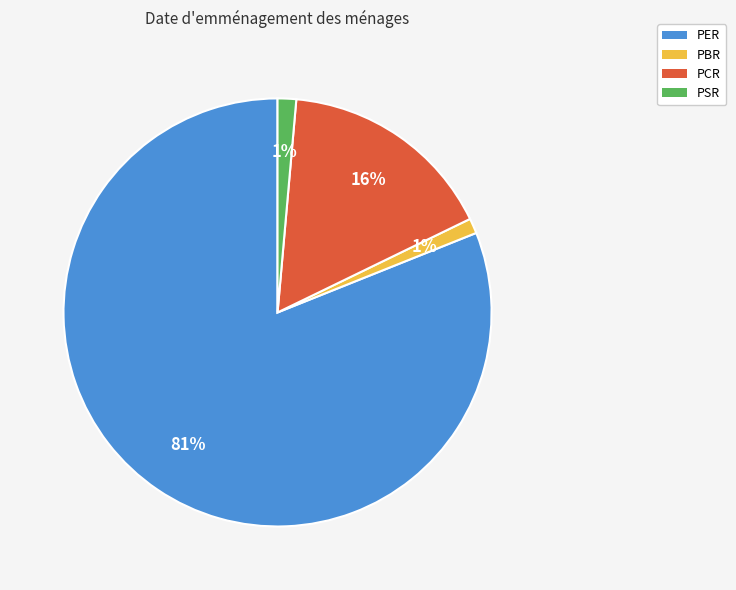

Does PSR represent more than half of the total?

No